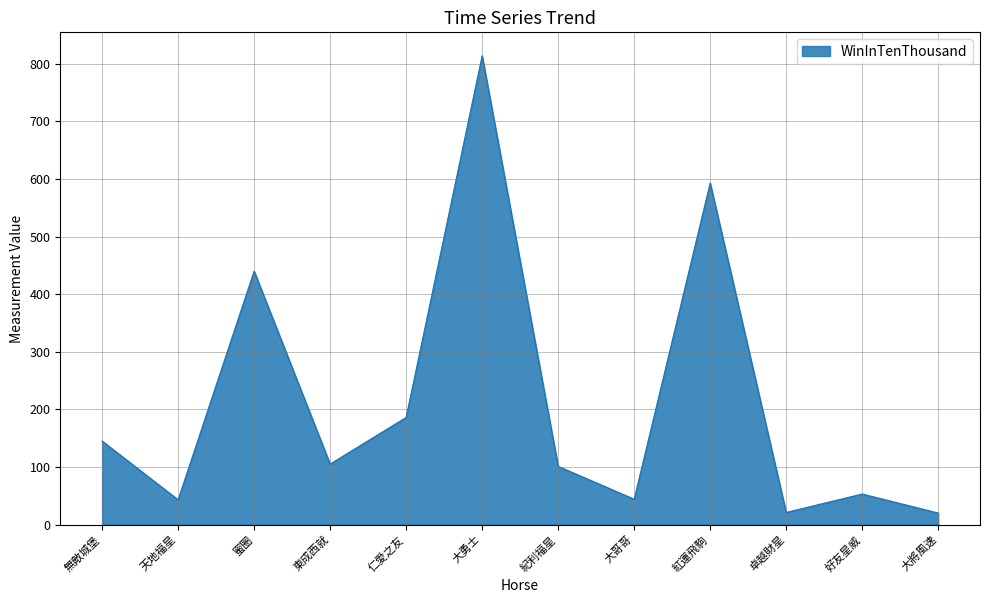

What is the difference between the values at 大將風速 and 蜜圈?

420